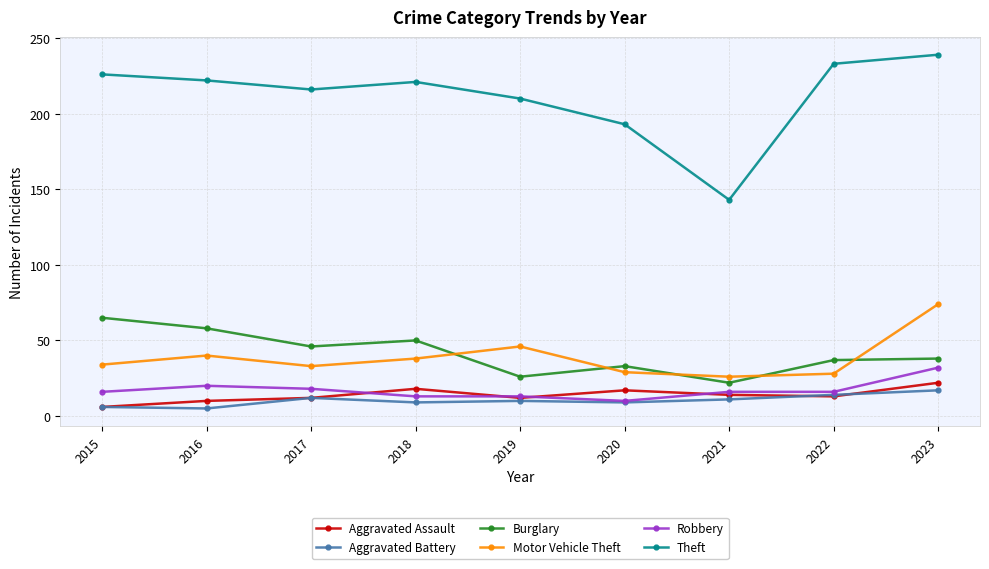

What is the value of the Burglary point at the 7th from the left?

22